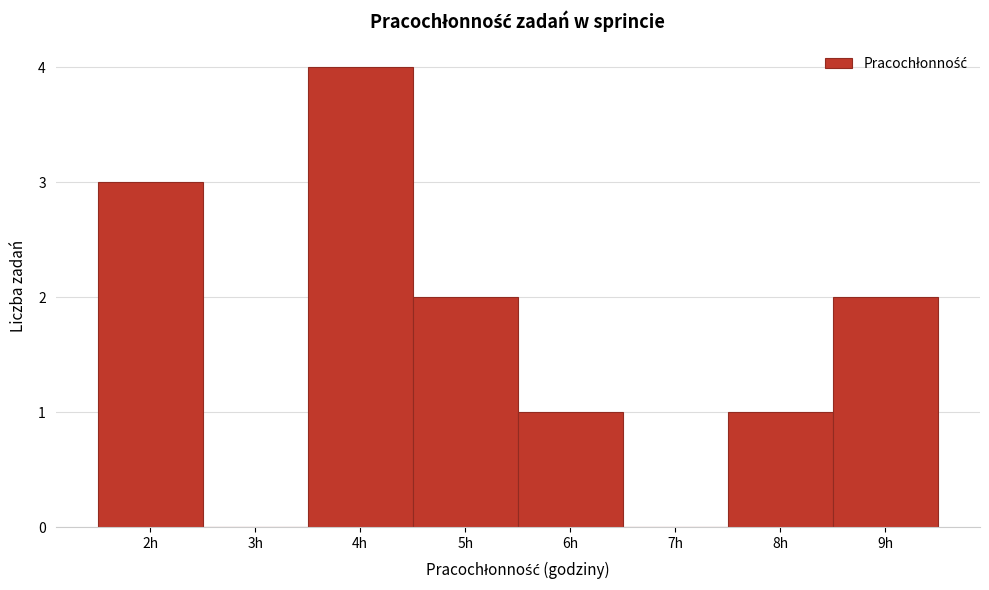

Reading left to right, list every bar in this chart as the range it spans on the x-axis followed by its height. The values are not printed on the chart, so give them approximately, as read against the axis.

1.5 to 2.5: 3
2.5 to 3.5: 0
3.5 to 4.5: 4
4.5 to 5.5: 2
5.5 to 6.5: 1
6.5 to 7.5: 0
7.5 to 8.5: 1
8.5 to 9.5: 2